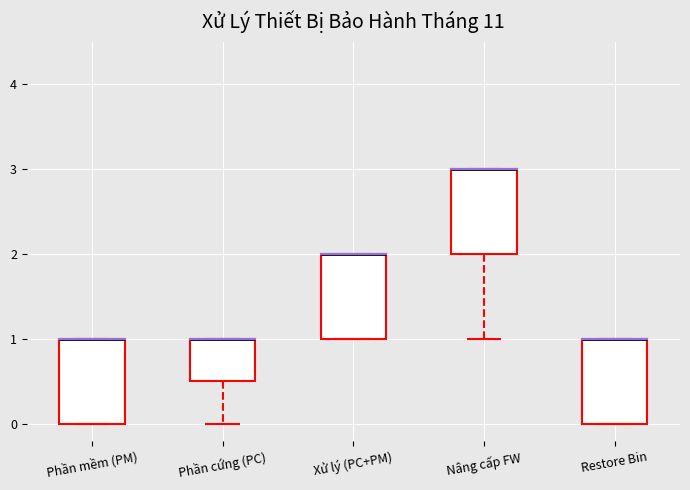

Where is the upper edge of the box for Restore Bin on the y-axis? The values are not printed on the chart, so give them approximately, as read against the axis.

1.0